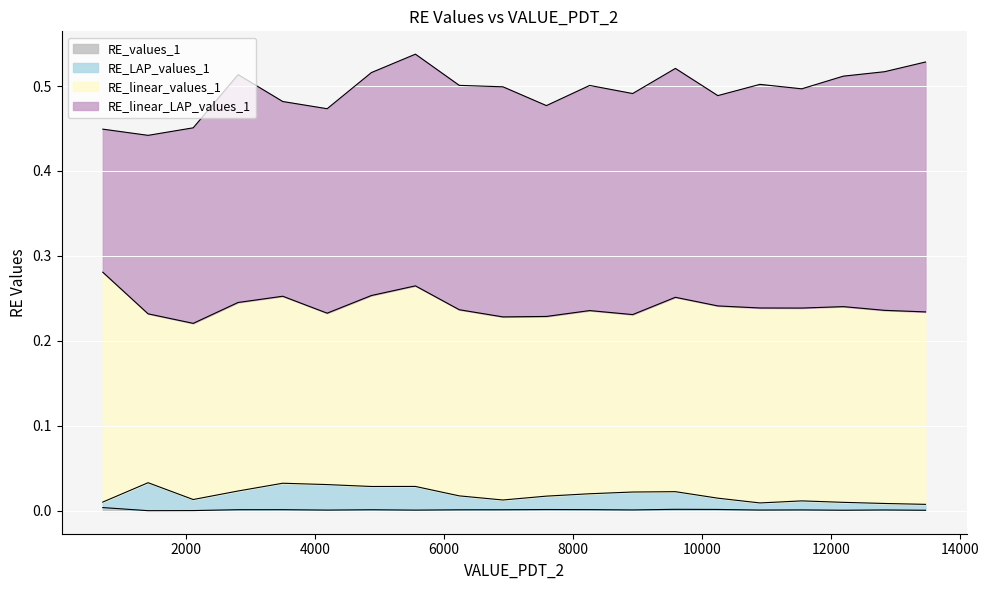

Does the chart display data point markers on the line(s)?

No